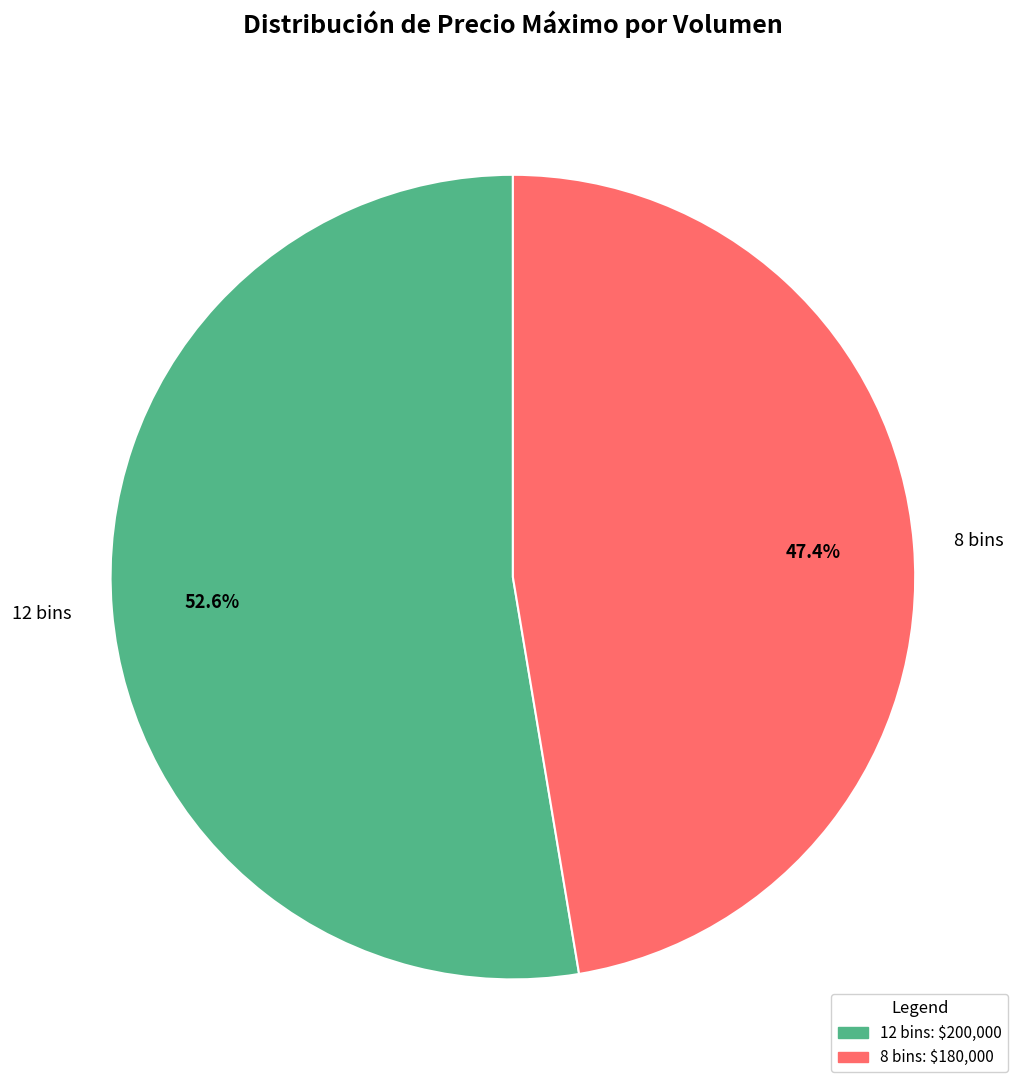

Approximately how many times larger is the value at 12 bins compared to 8 bins?

1.1